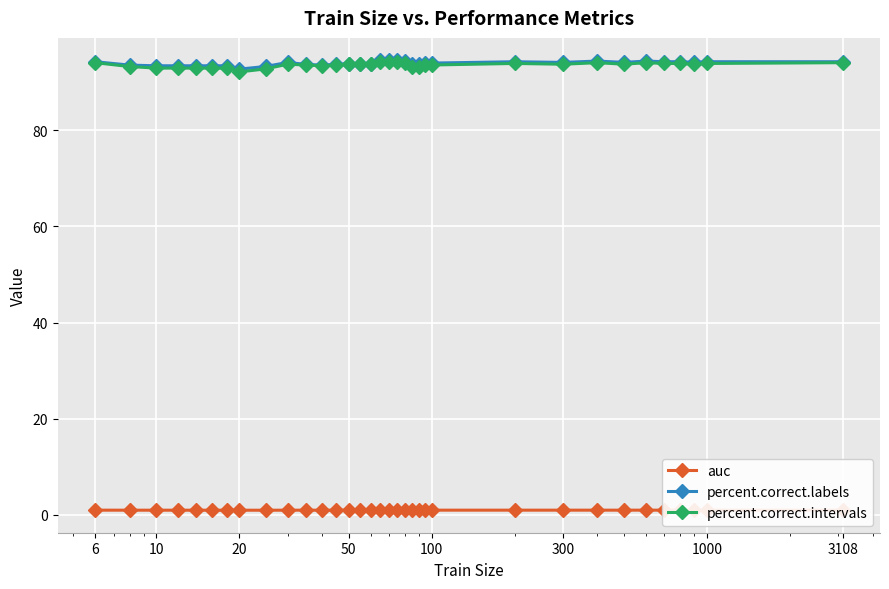

True or false: percent.correct.intervals and percent.correct.labels cross at least once.

False